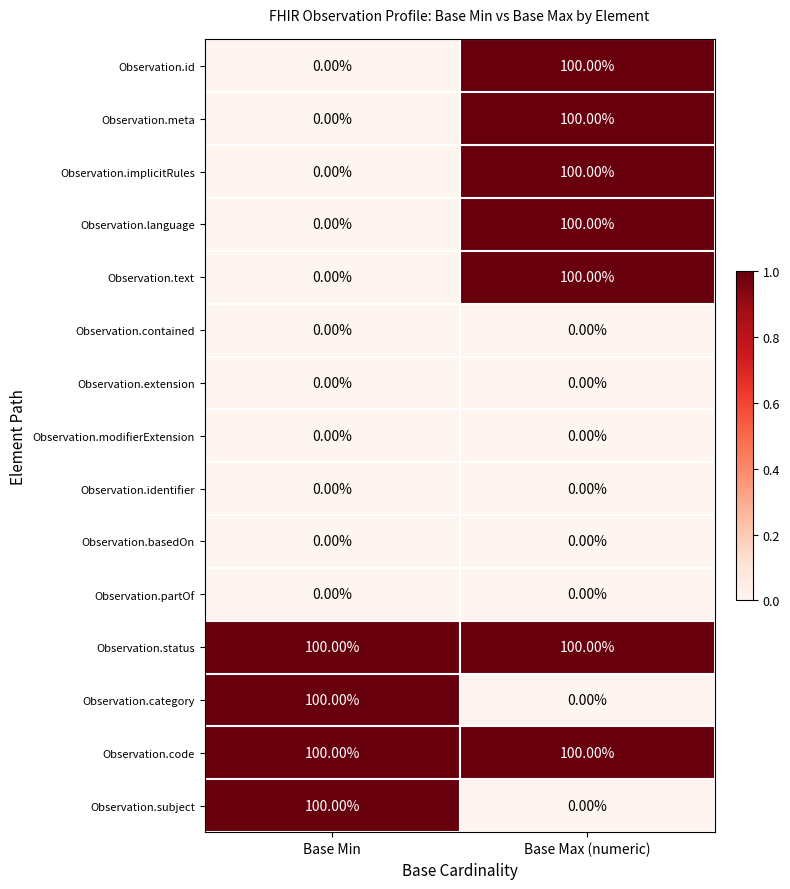

Rank the categories by Observation.implicitRules value from highest to lowest.

Base Max (numeric), Base Min